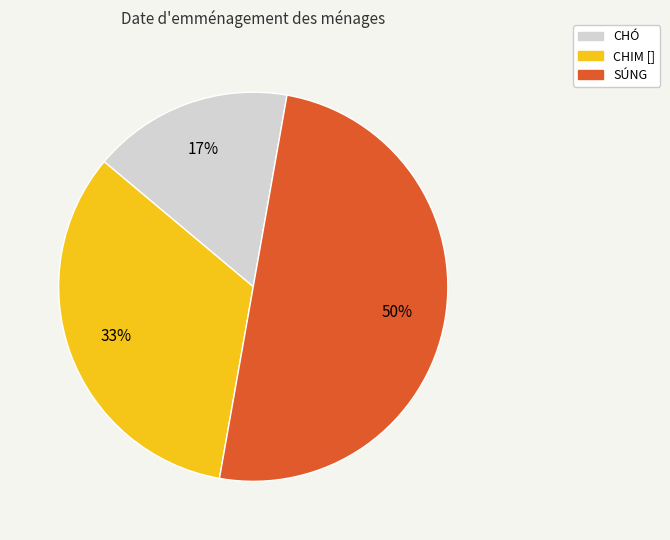

To the nearest percent, what is the average slice percentage?

33%